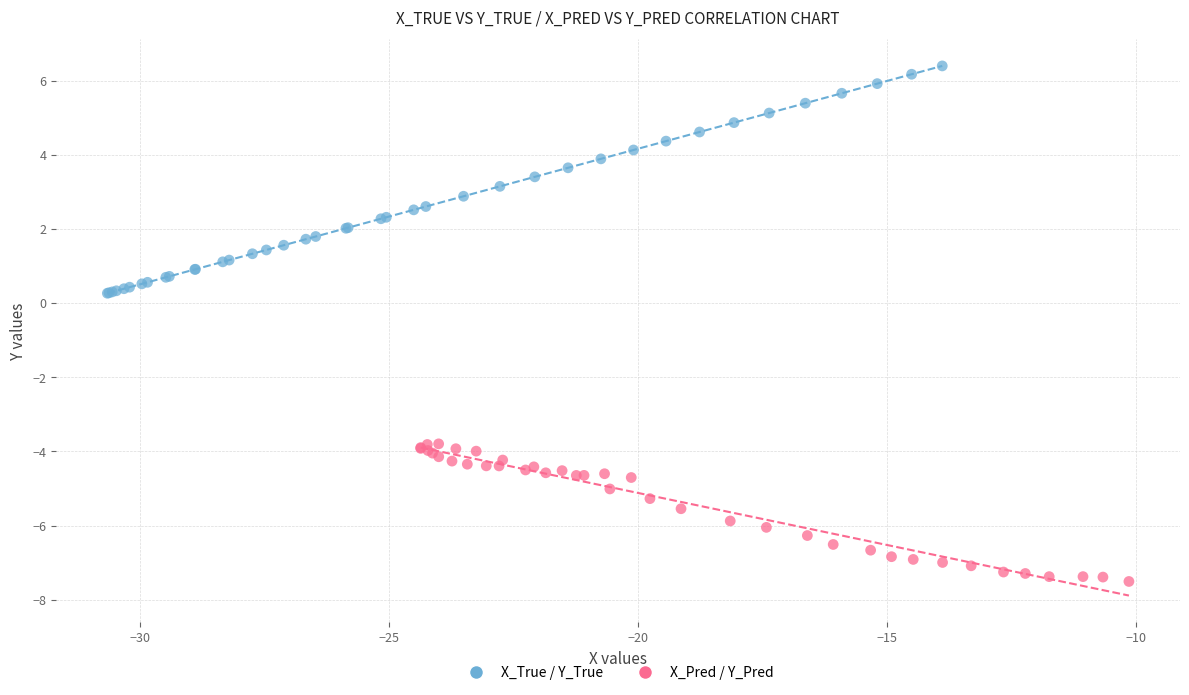

Which series has the largest Y range (max minus min)?

X_True / Y_True